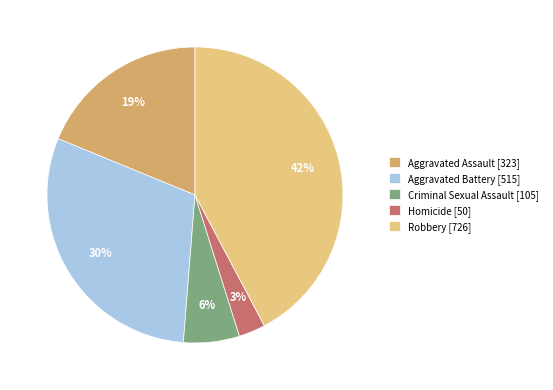

Between Homicide and Criminal Sexual Assault, which is larger?

Criminal Sexual Assault